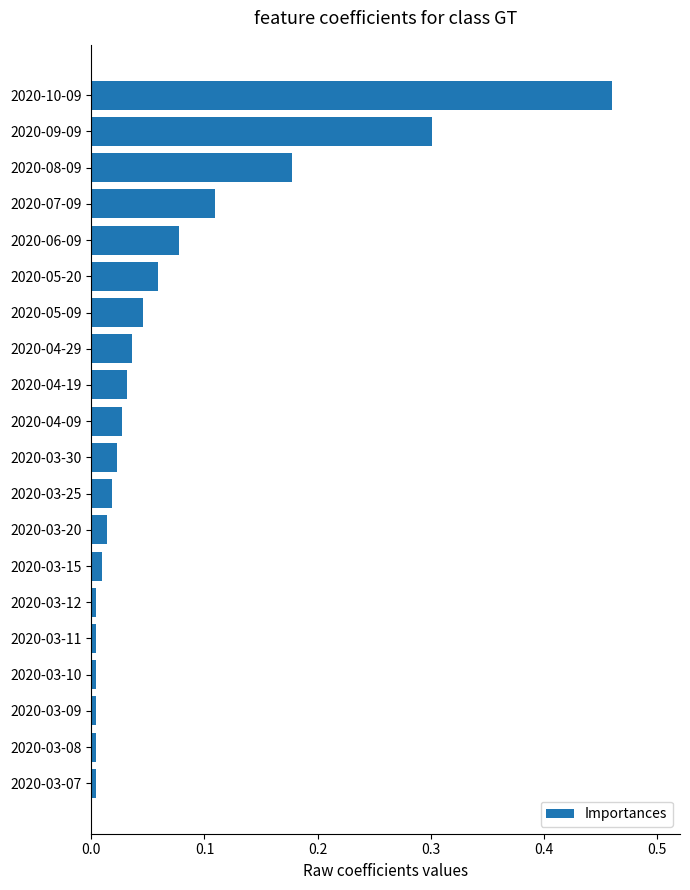

True or false: the data shows 0.0 at 2020-04-19.

True